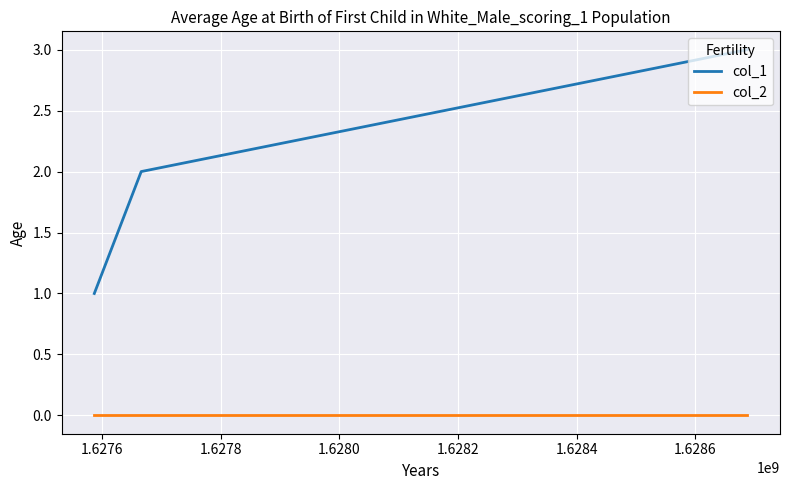

List the series in order of their peak value, lowest first.

col_2, col_1